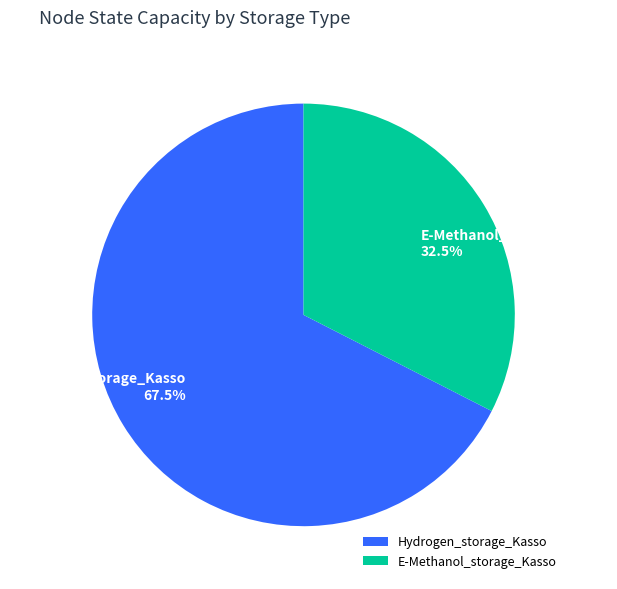

What is the largest slice in the pie chart?

Hydrogen_storage_Kasso